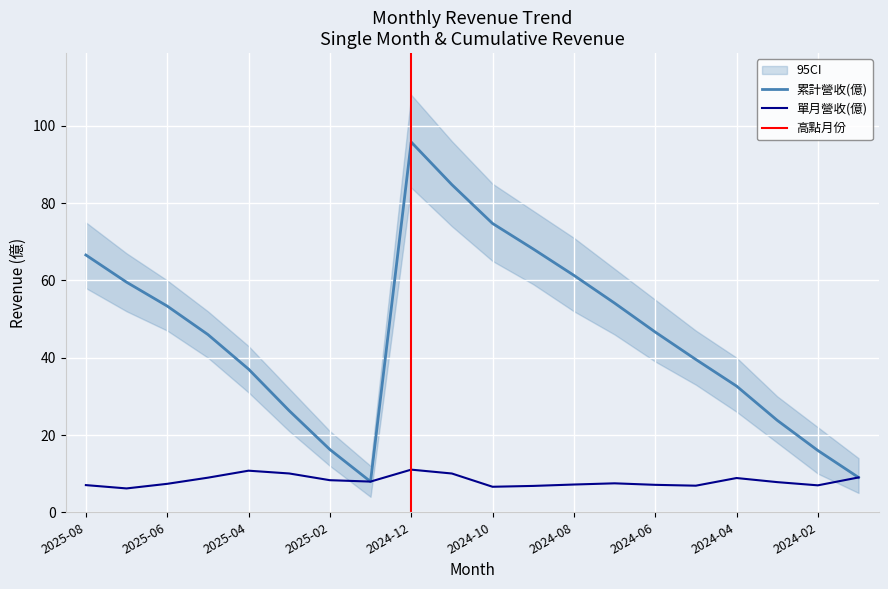

What is the sum of all 累計營收(億) values?

919.3